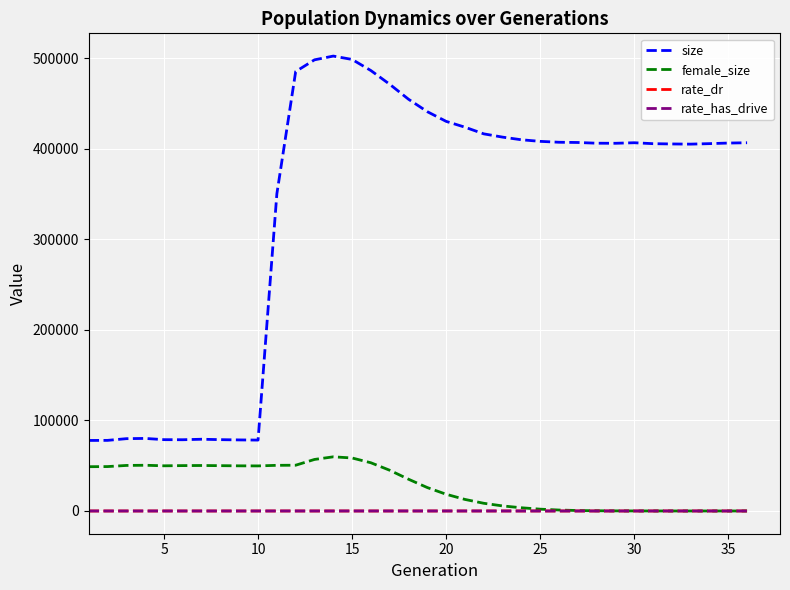

What is the value of the rate_has_drive point at the 12th from the left?

0.8